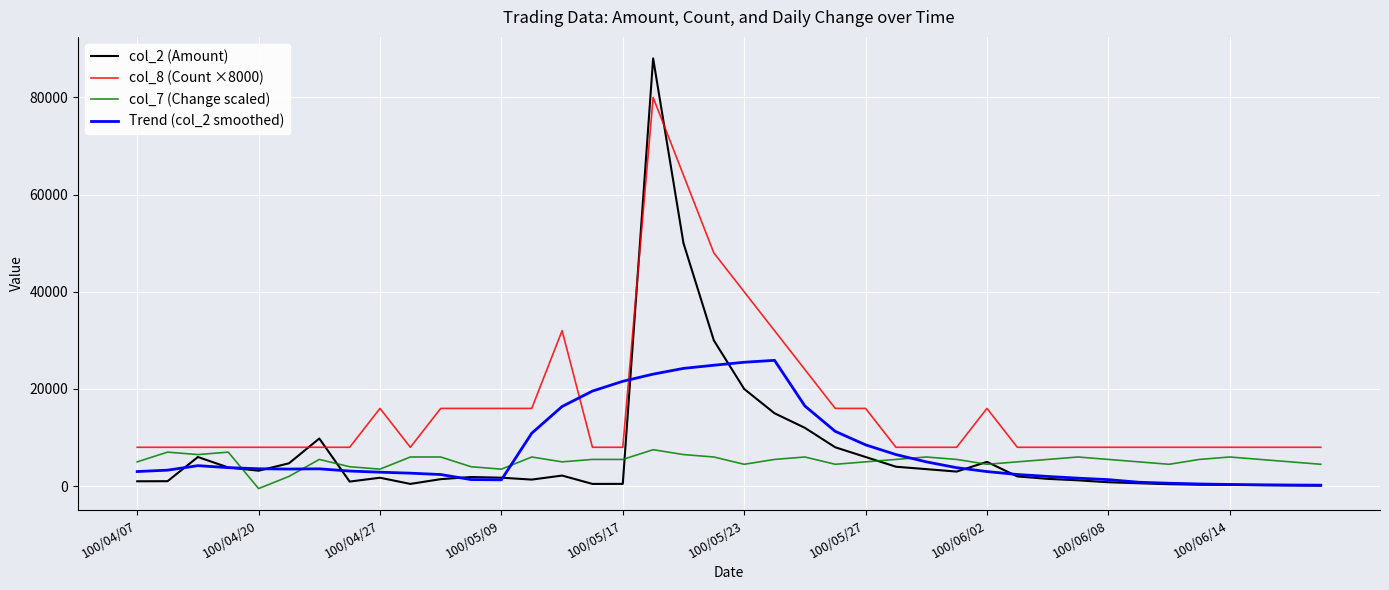

Which series has the largest range (max minus min)?

col_2 (Amount)